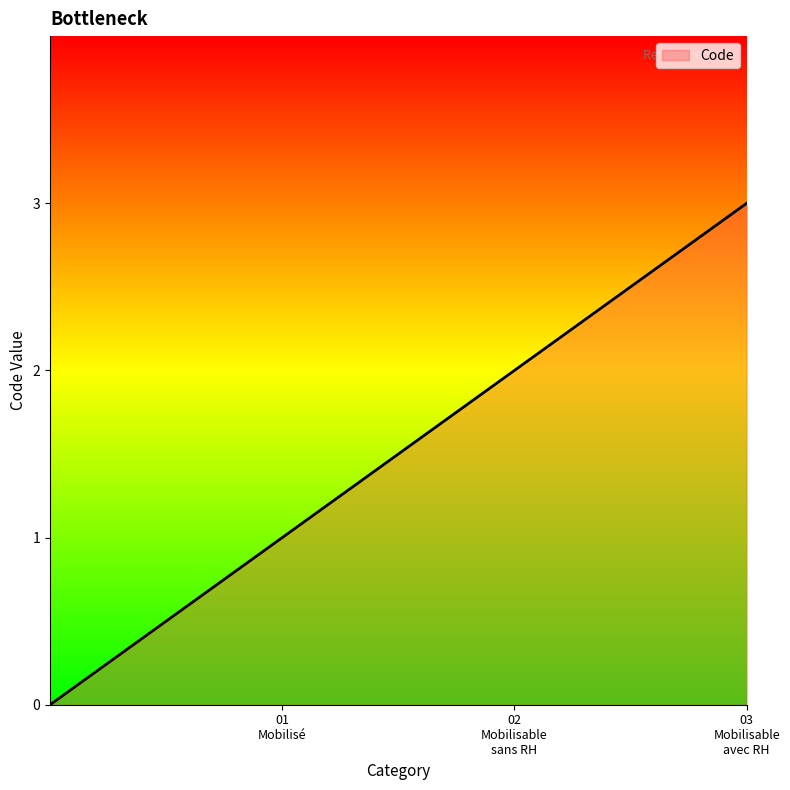

What is the sum of all values?

6